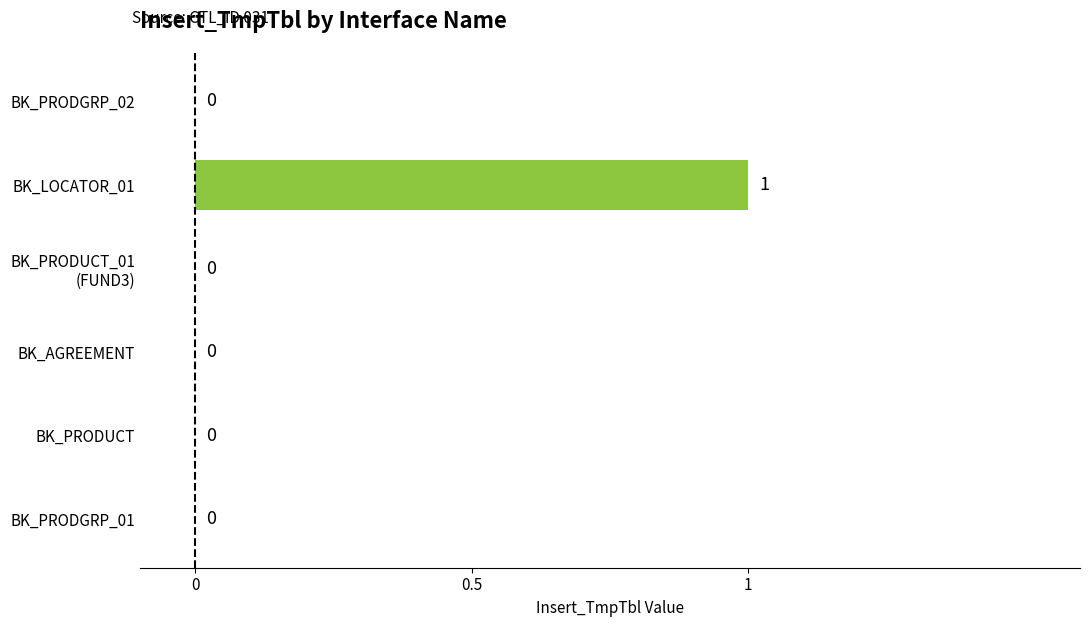

The value at BK_LOCATOR_01 is 1. True or false?

True